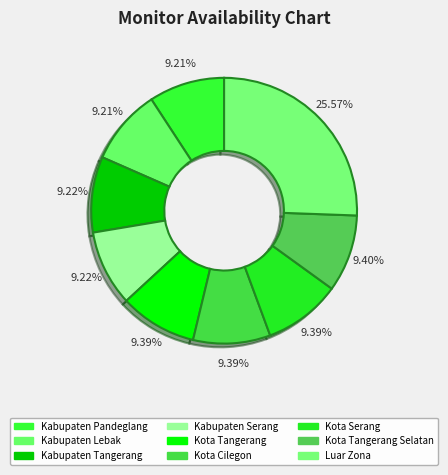

Combined, do Kota Tangerang Selatan and Kota Serang account for over 50%?

No